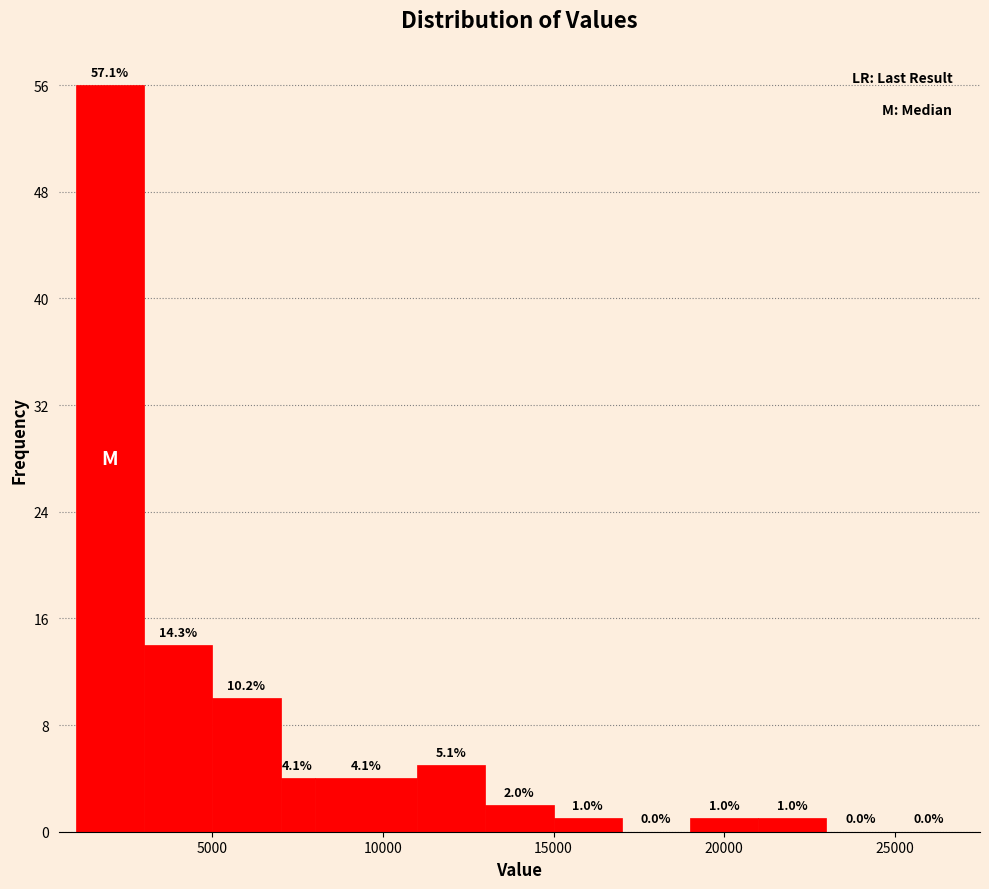

Around what value on the x-axis is the tallest bar? Give the approximate position of its centre, as read against the axis.

2000